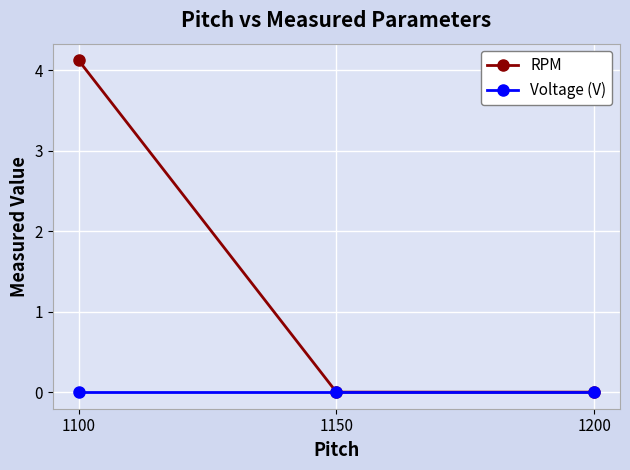

Count the number of data series in this chart.

2